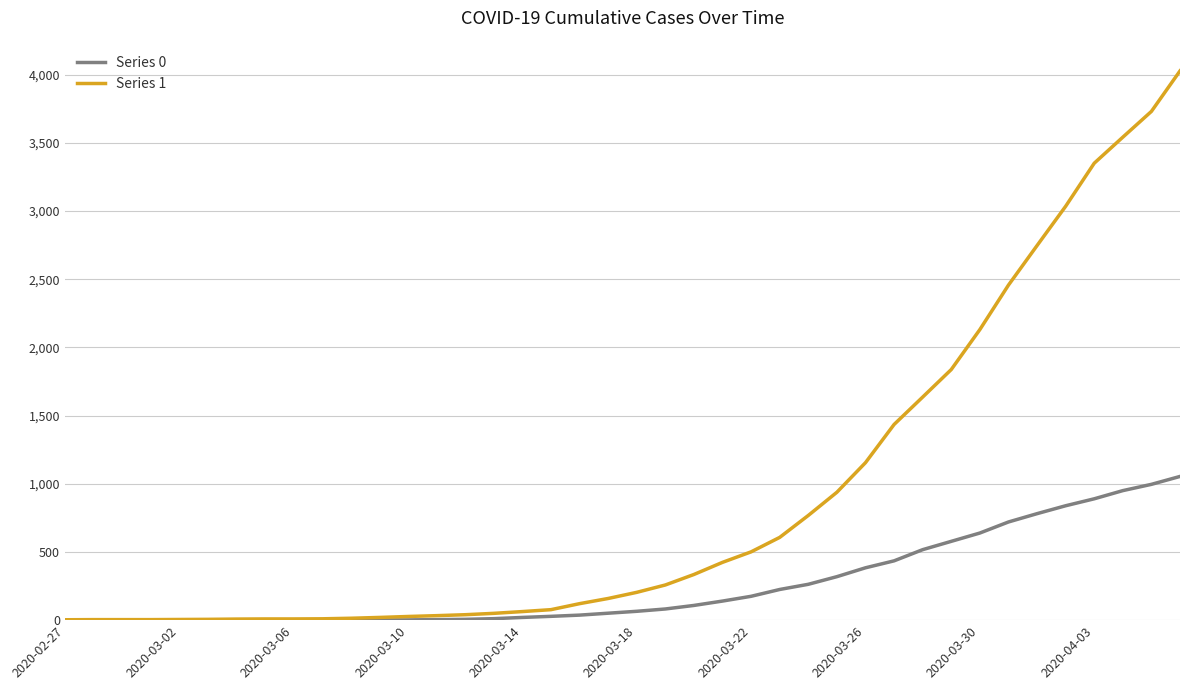

What is the greatest value displayed?

4028